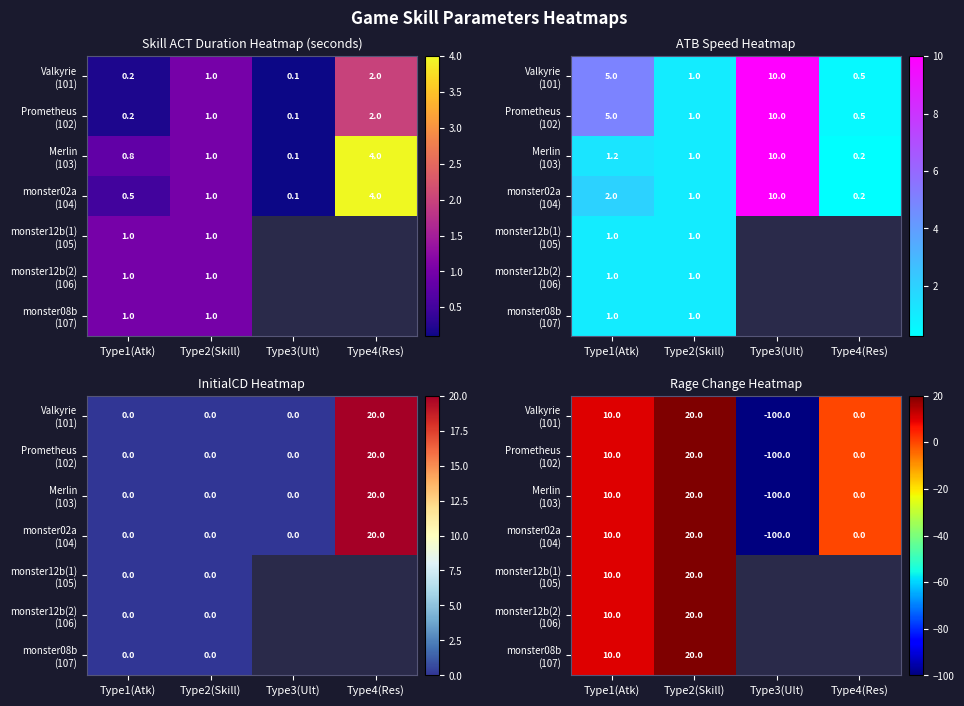

Is it true that monster12b(2) (106) equals 28.4 at Type2(Skill)?

False